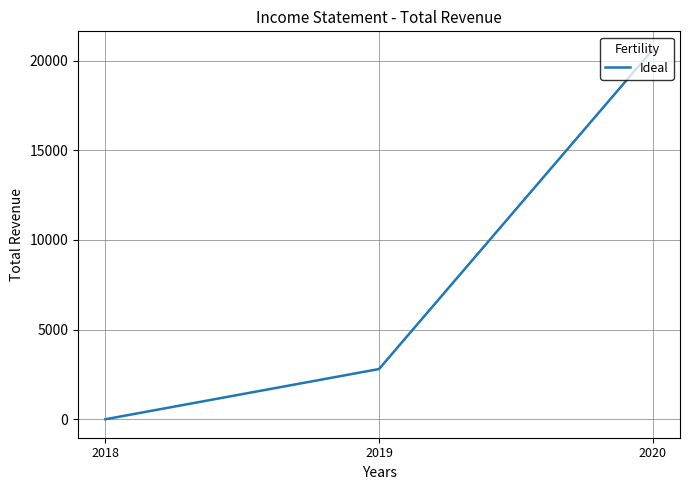

List the labels in order of value, smallest first.

2018, 2019, 2020